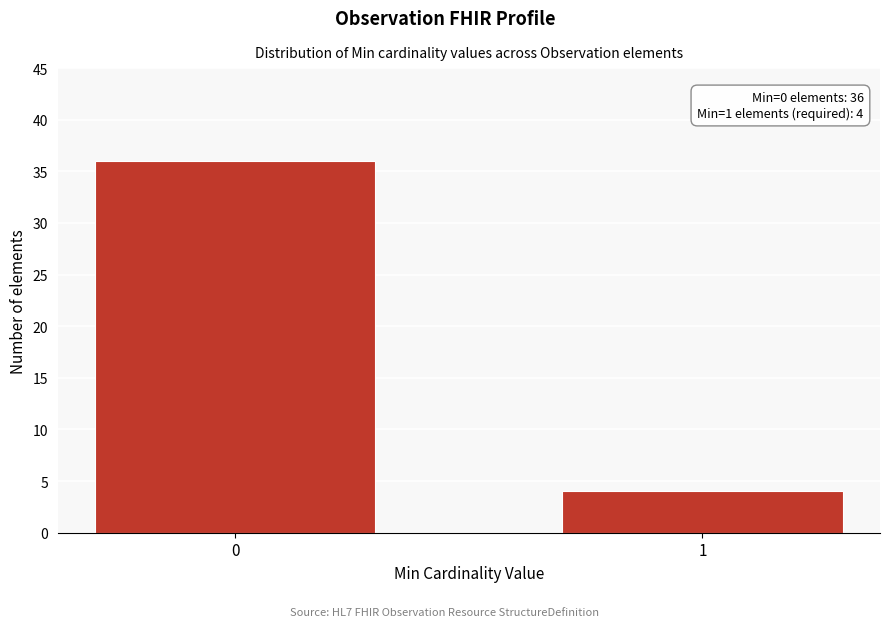

Reading left to right, transcribe all the data shown in this chart.

36	4